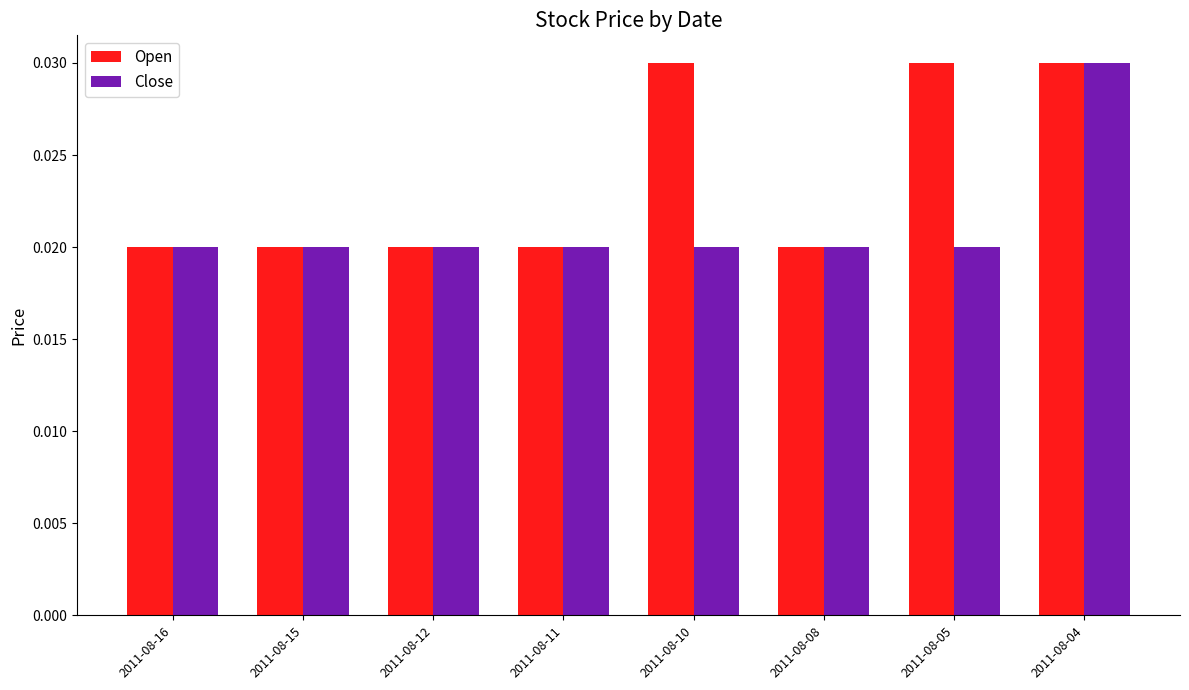

Which category has the highest value in the Close series?

2011-08-04